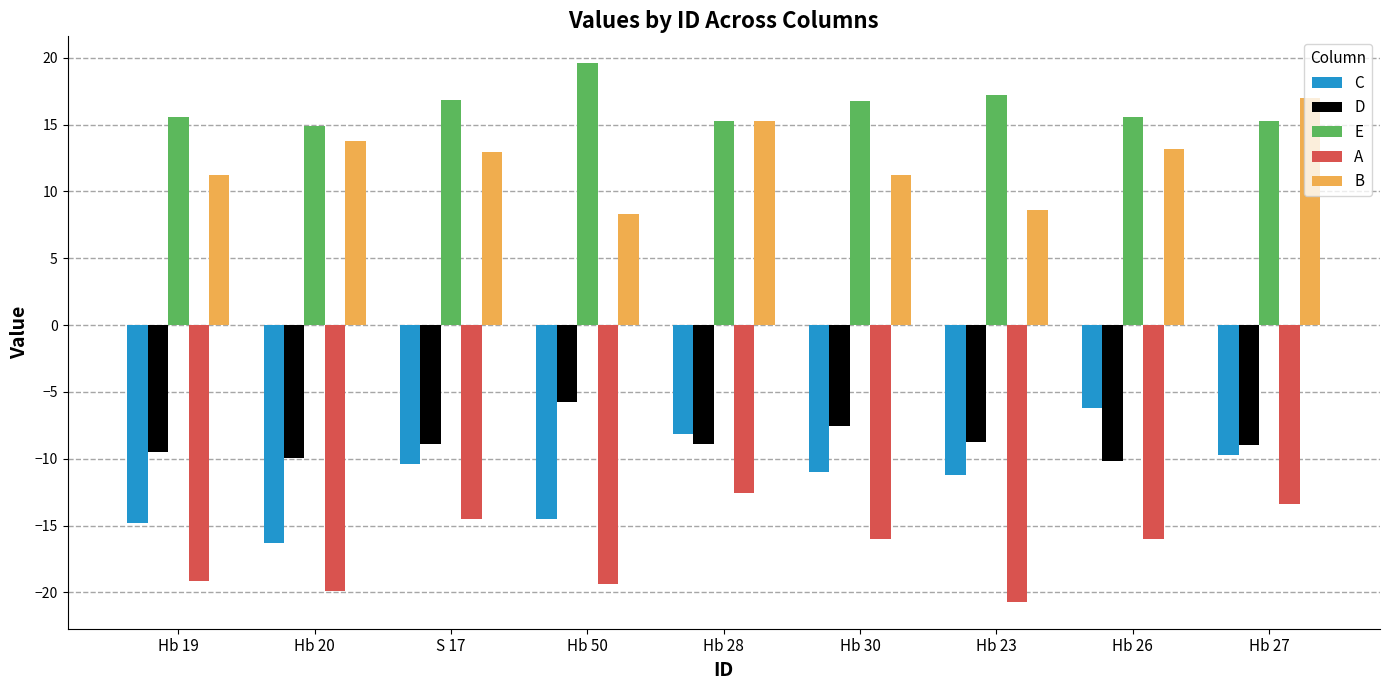

True or false: E has a value of 6.5 at Hb 20.

False